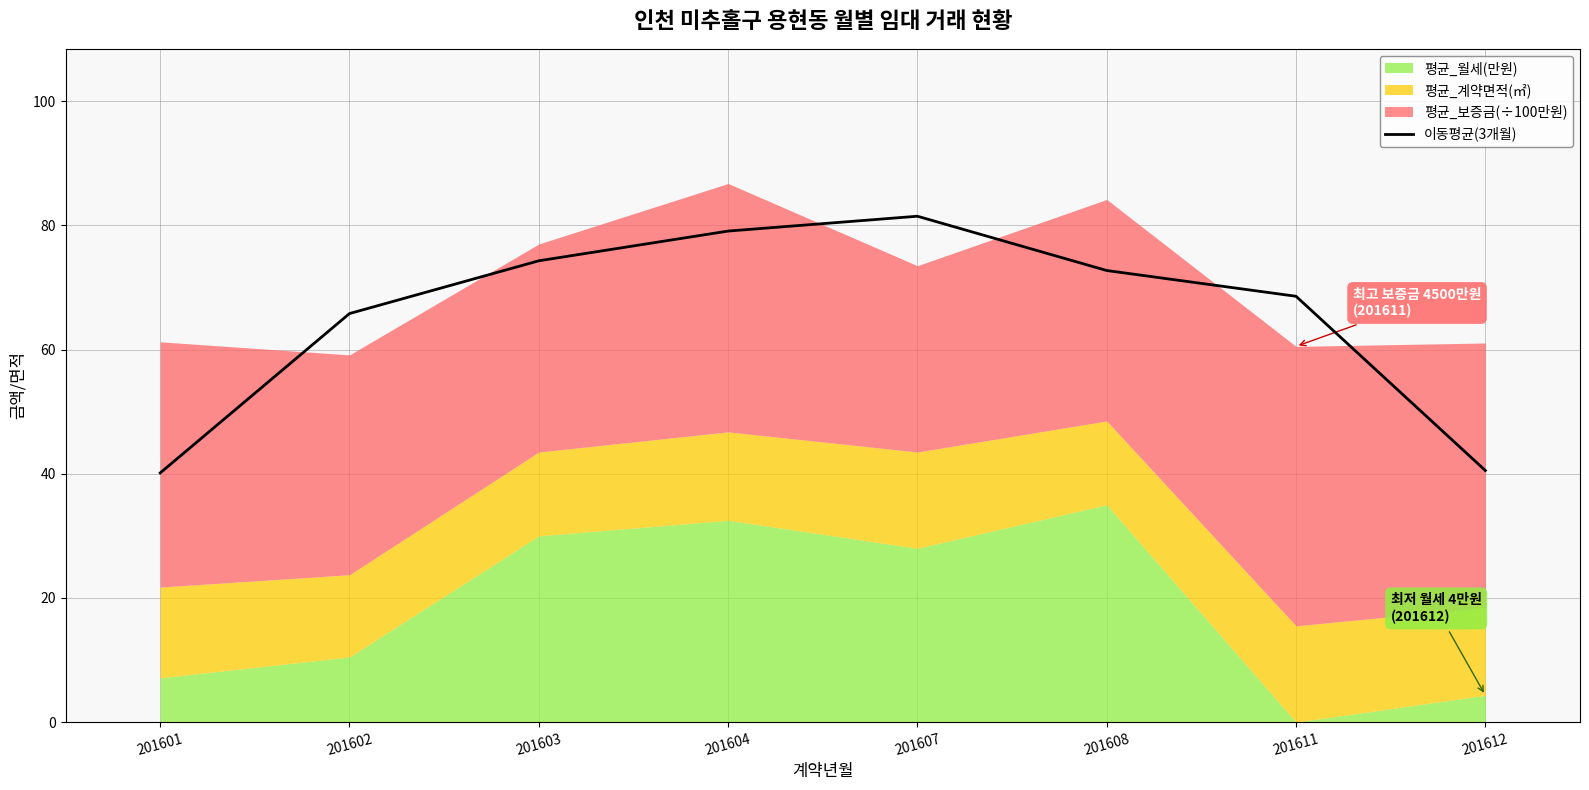

Which category has the highest value in the 이동평균(3개월) series?

201607